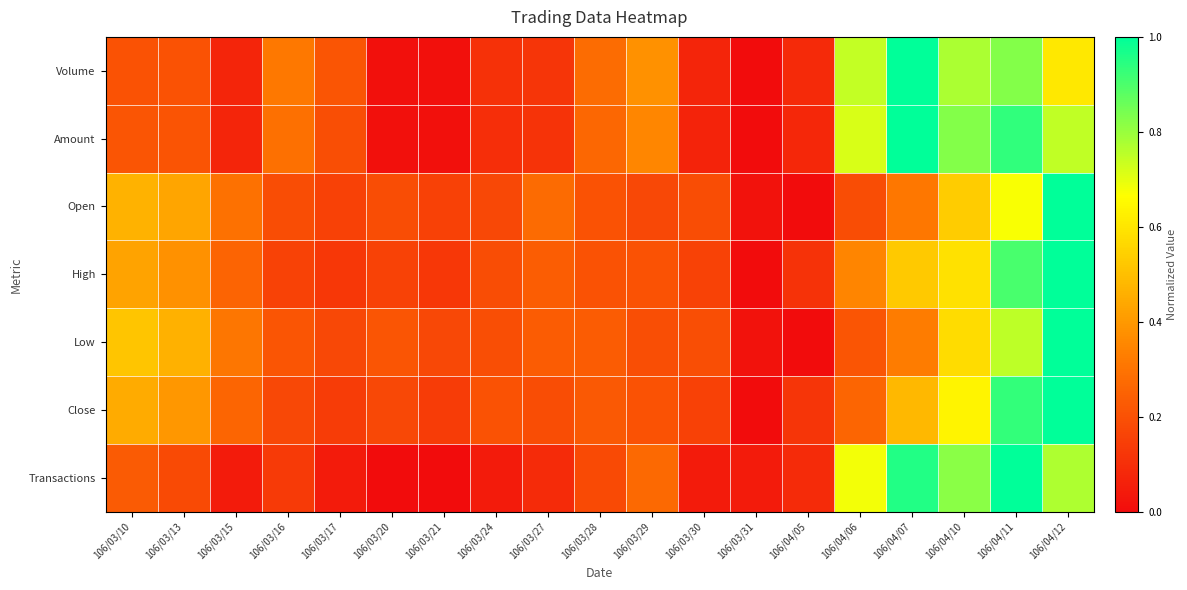

Reading left to right, transcribe all the data shown in this chart.

Volume: 106/03/10=0.2	106/03/13=0.2	106/03/15=0.1	106/03/16=0.3	106/03/17=0.2	106/03/20=0.0	106/03/21=0.0	106/03/24=0.1	106/03/27=0.1	106/03/28=0.3	106/03/29=0.4	106/03/30=0.1	106/03/31=0.0	106/04/05=0.1	106/04/06=0.7	106/04/07=1.0	106/04/10=0.8	106/04/11=0.8	106/04/12=0.6
Amount: 106/03/10=0.2	106/03/13=0.2	106/03/15=0.1	106/03/16=0.3	106/03/17=0.2	106/03/20=0.0	106/03/21=0.0	106/03/24=0.1	106/03/27=0.1	106/03/28=0.3	106/03/29=0.4	106/03/30=0.1	106/03/31=0.0	106/04/05=0.1	106/04/06=0.7	106/04/07=1.0	106/04/10=0.8	106/04/11=0.9	106/04/12=0.7
Open: 106/03/10=0.5	106/03/13=0.4	106/03/15=0.3	106/03/16=0.2	106/03/17=0.2	106/03/20=0.2	106/03/21=0.2	106/03/24=0.2	106/03/27=0.3	106/03/28=0.2	106/03/29=0.2	106/03/30=0.2	106/03/31=0.0	106/04/05=0.0	106/04/06=0.2	106/04/07=0.3	106/04/10=0.5	106/04/11=0.7	106/04/12=1.0
High: 106/03/10=0.4	106/03/13=0.4	106/03/15=0.3	106/03/16=0.2	106/03/17=0.1	106/03/20=0.2	106/03/21=0.1	106/03/24=0.2	106/03/27=0.2	106/03/28=0.2	106/03/29=0.2	106/03/30=0.2	106/03/31=0.0	106/04/05=0.1	106/04/06=0.3	106/04/07=0.5	106/04/10=0.6	106/04/11=0.9	106/04/12=1.0
Low: 106/03/10=0.5	106/03/13=0.5	106/03/15=0.3	106/03/16=0.2	106/03/17=0.2	106/03/20=0.2	106/03/21=0.2	106/03/24=0.2	106/03/27=0.2	106/03/28=0.2	106/03/29=0.2	106/03/30=0.2	106/03/31=0.0	106/04/05=0.0	106/04/06=0.2	106/04/07=0.3	106/04/10=0.6	106/04/11=0.8	106/04/12=1.0
Close: 106/03/10=0.4	106/03/13=0.4	106/03/15=0.3	106/03/16=0.2	106/03/17=0.1	106/03/20=0.2	106/03/21=0.1	106/03/24=0.2	106/03/27=0.2	106/03/28=0.2	106/03/29=0.2	106/03/30=0.2	106/03/31=0.0	106/04/05=0.1	106/04/06=0.3	106/04/07=0.5	106/04/10=0.6	106/04/11=0.9	106/04/12=1.0
Transactions: 106/03/10=0.2	106/03/13=0.2	106/03/15=0.0	106/03/16=0.1	106/03/17=0.0	106/03/20=0.0	106/03/21=0.0	106/03/24=0.0	106/03/27=0.1	106/03/28=0.2	106/03/29=0.3	106/03/30=0.0	106/03/31=0.0	106/04/05=0.1	106/04/06=0.7	106/04/07=1.0	106/04/10=0.8	106/04/11=1.0	106/04/12=0.8